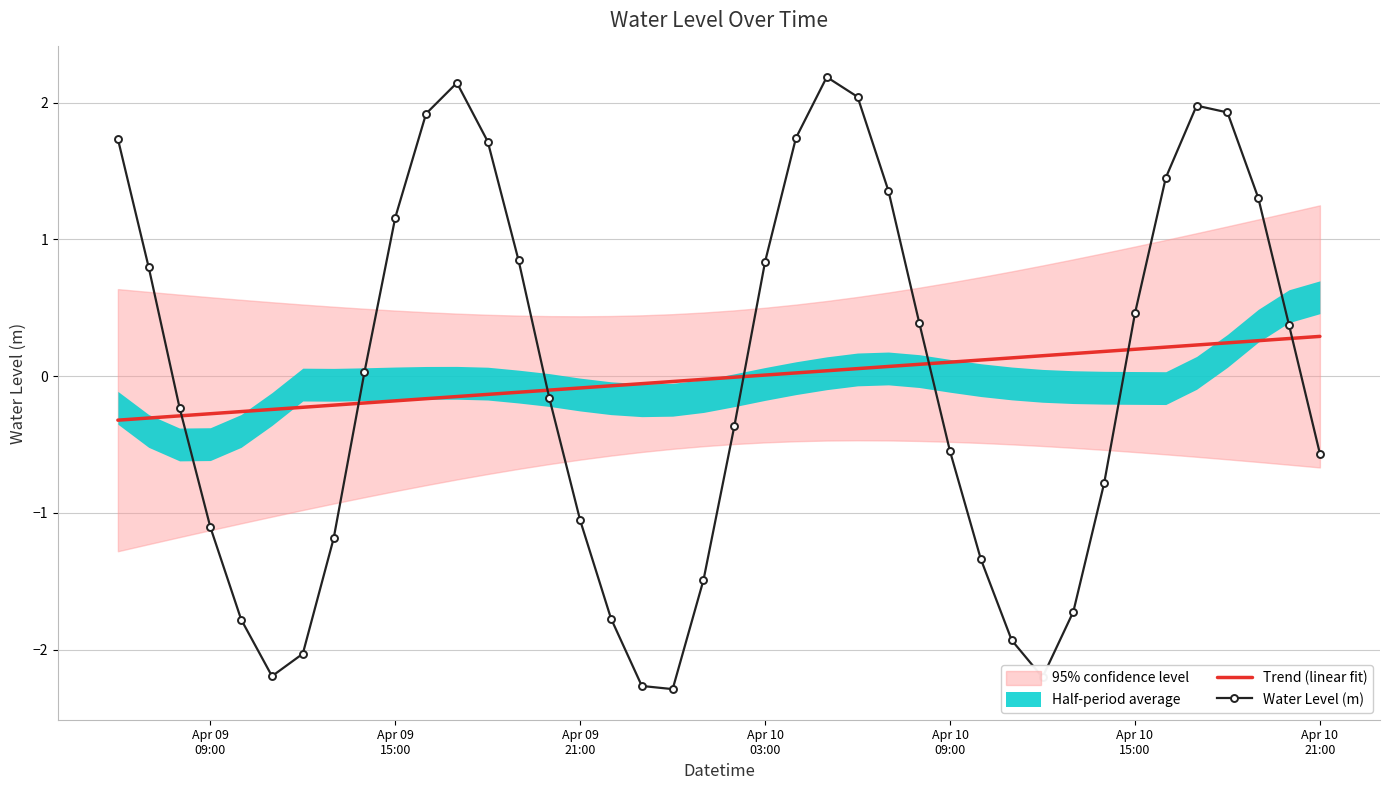

How many data points in Water Level (m) are less than 0?

20